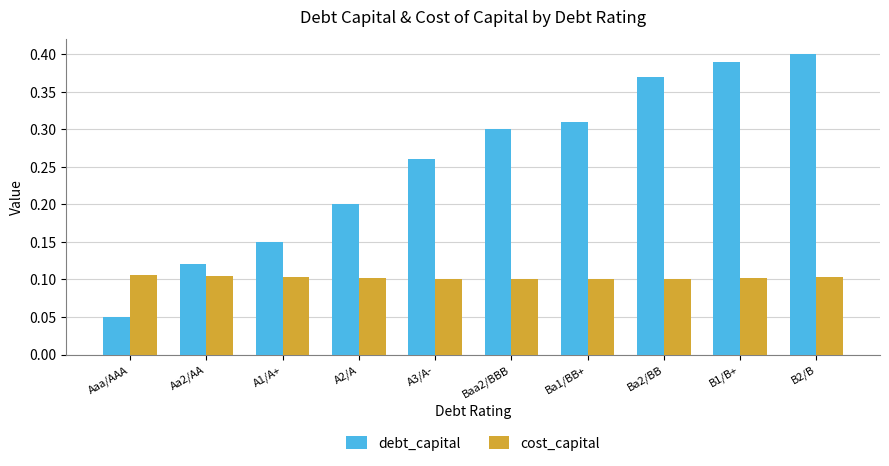

List the labels in order of debt_capital value, largest first.

B2/B, B1/B+, Ba2/BB, Ba1/BB+, Baa2/BBB, A3/A-, A2/A, A1/A+, Aa2/AA, Aaa/AAA